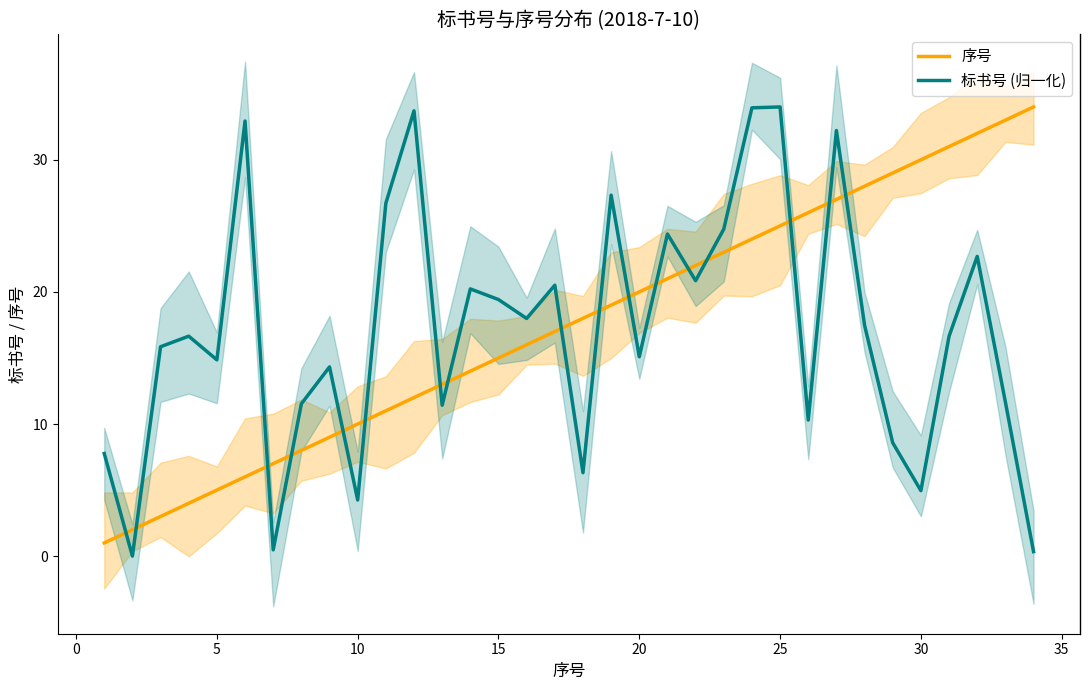

What is the difference between the maximum and minimum values in the 序号 series?

33.0